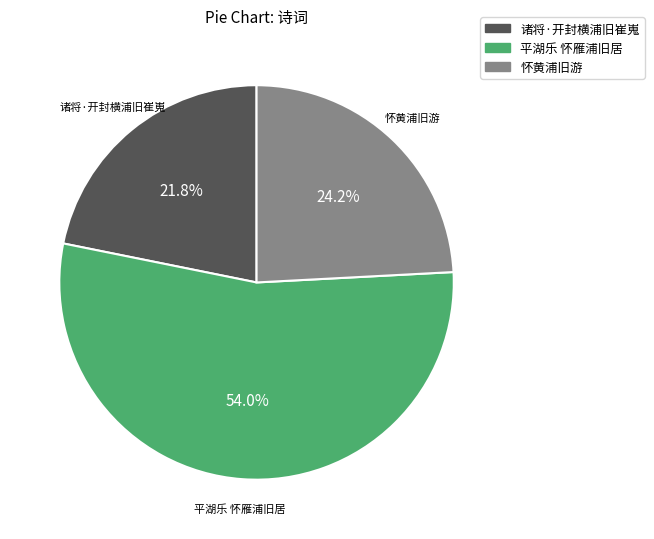

The 平湖乐 怀雁浦旧居 slice represents 49% of the pie. True or false?

False